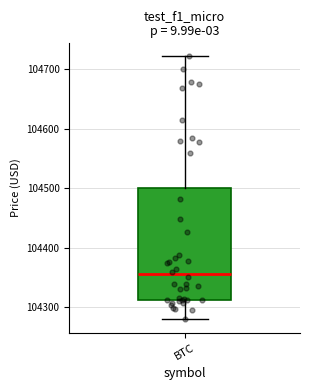

Read this box plot against the y-axis: the position of the median line, the range covered by the box, and the ends of both whiskers. The values are not printed on the chart, so give them approximately, as read against the axis.

median 104360, box 104310 to 104500, whiskers 104280 to 104720